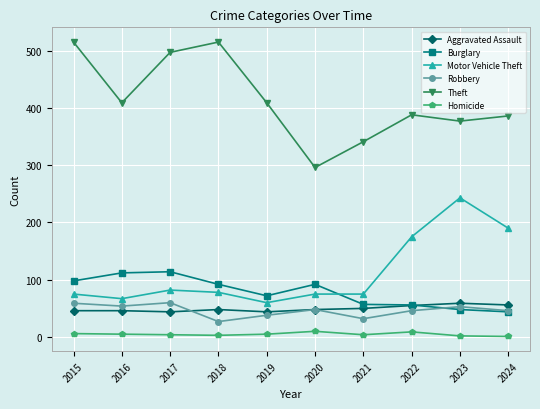

Which series has the largest range (max minus min)?

Theft